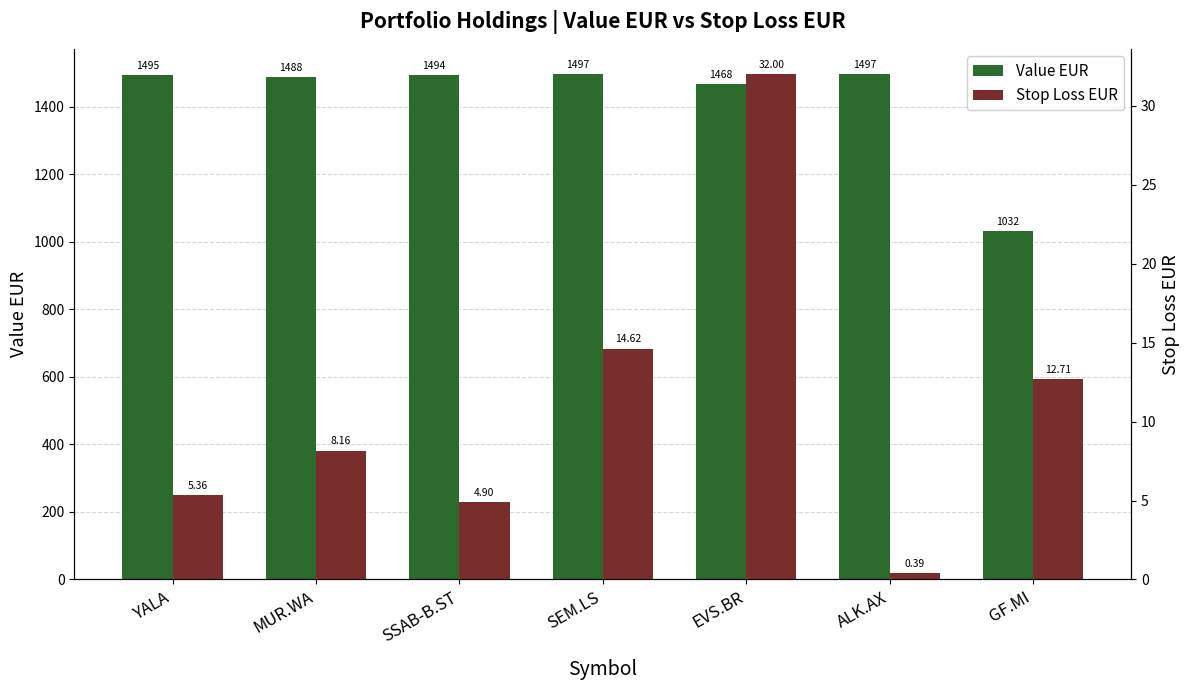

What is the difference between the maximum and minimum values in the value_eur series?

465.3